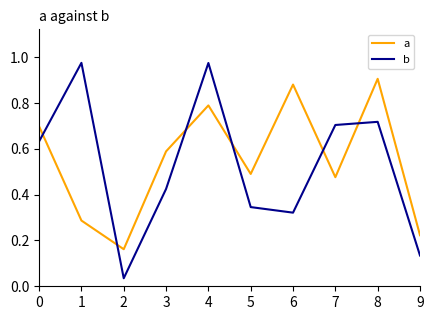

How many intersections are there between b and a?

6